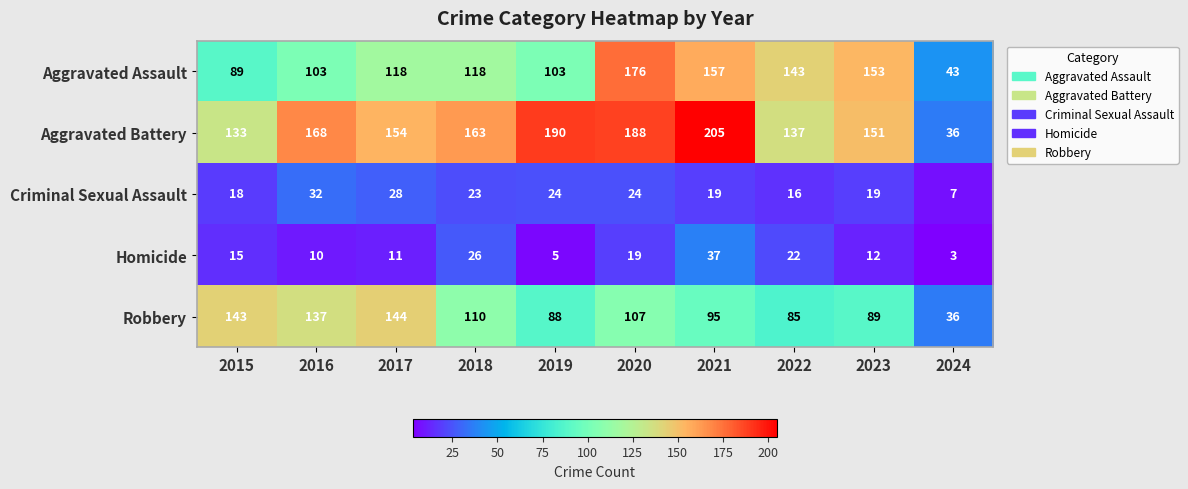

Which category has the highest value across all series?

2021